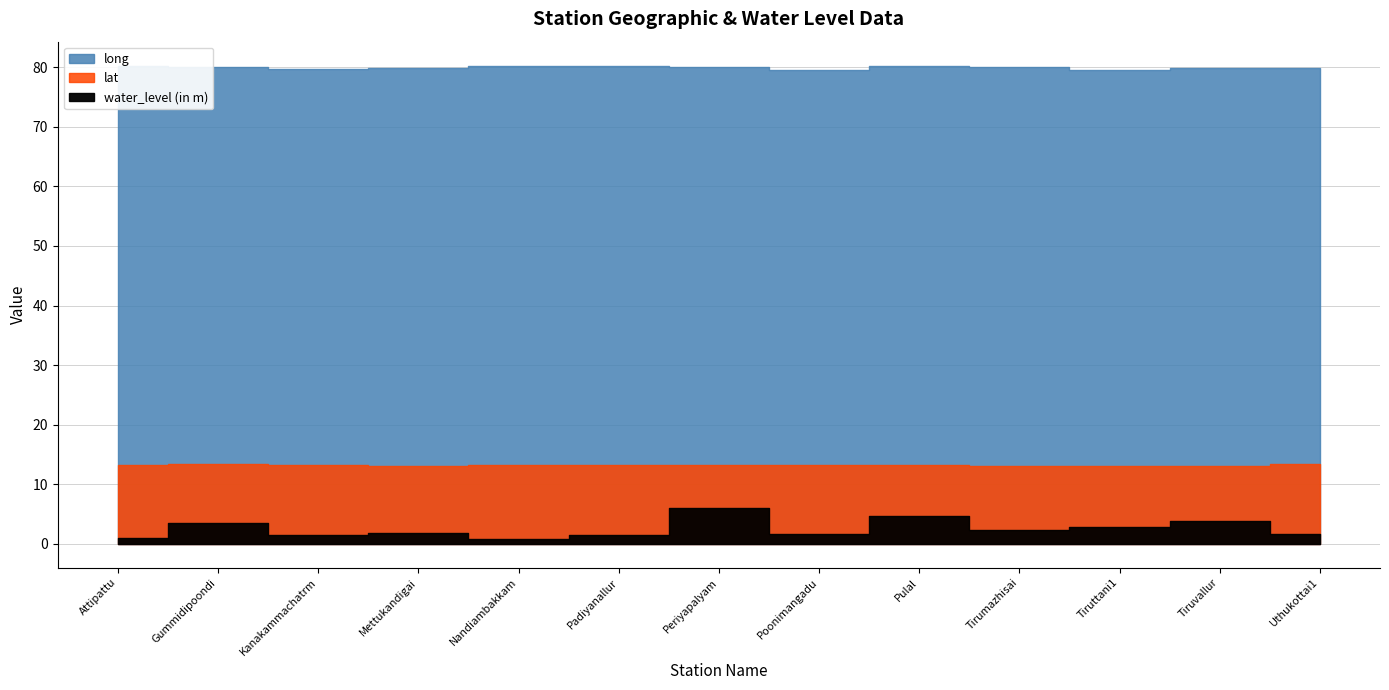

What is the label of the 11th point from the left?

Tiruttani1